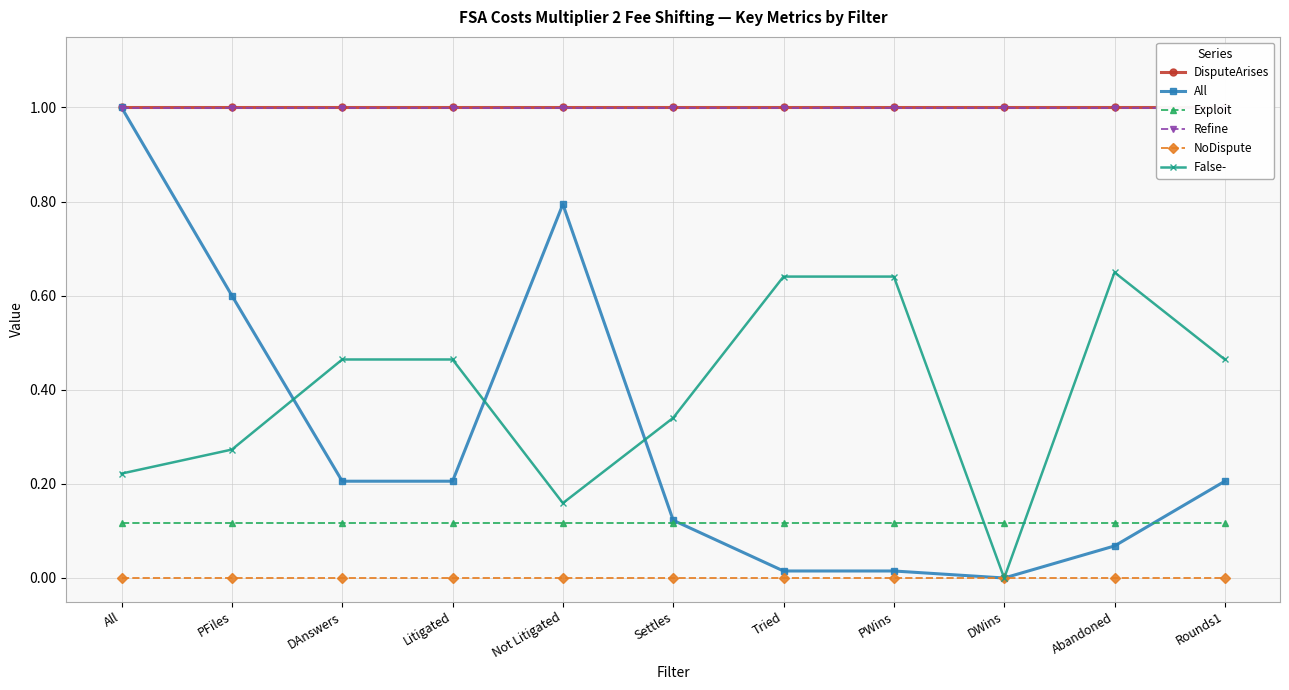

True or false: Exploit and Refine intersect in this chart.

False